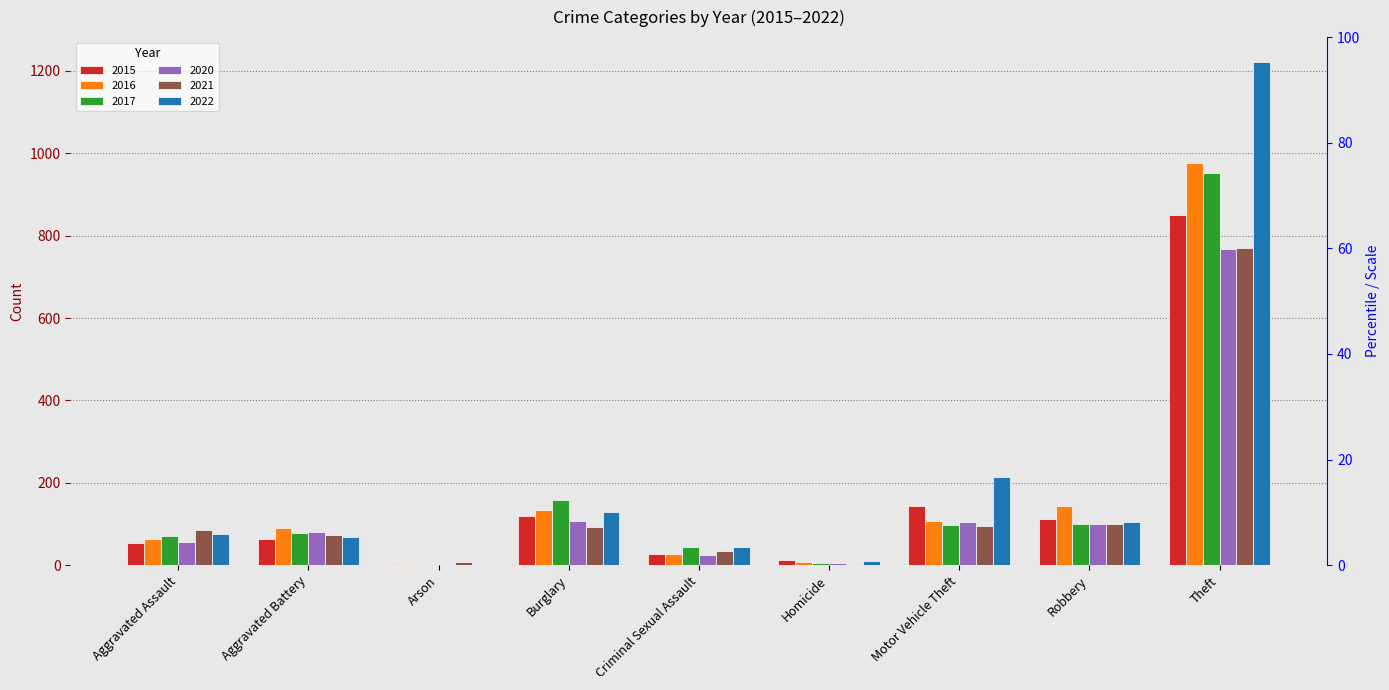

What is the difference between the maximum and minimum values in the 2020 series?

763